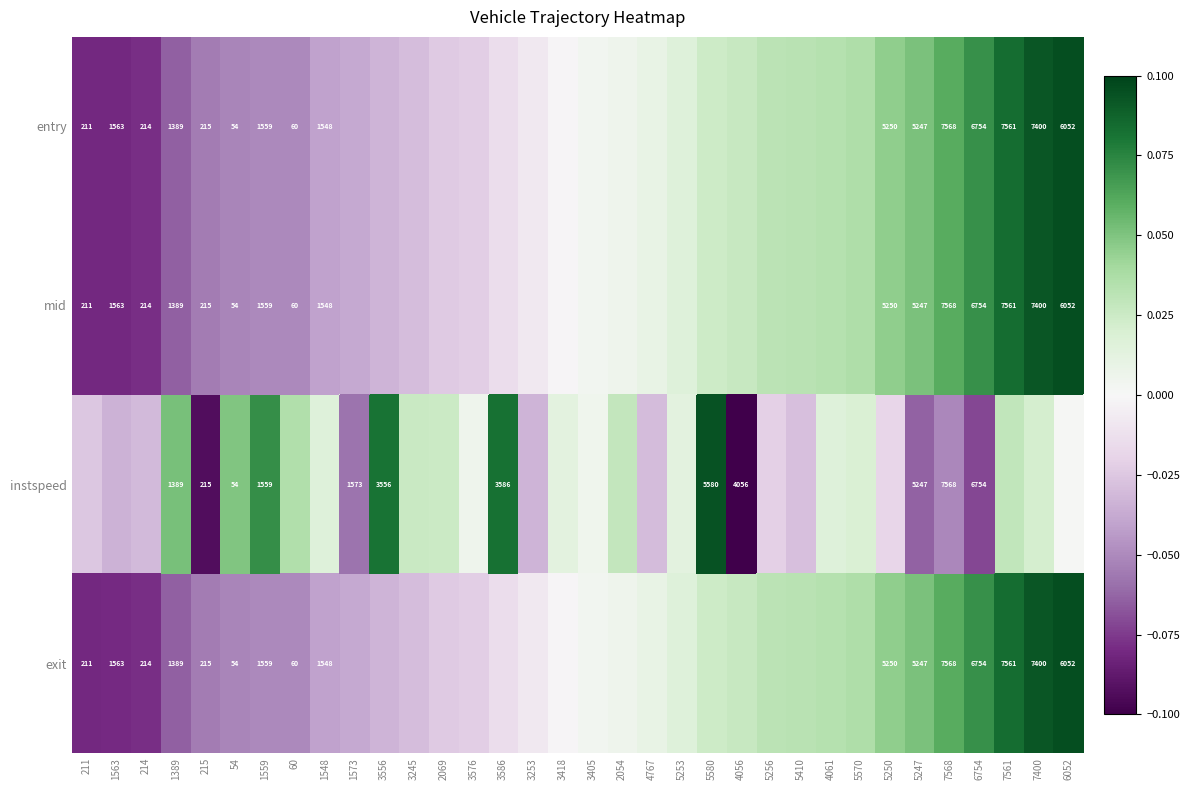

How many data points in entry are less than 0?

17